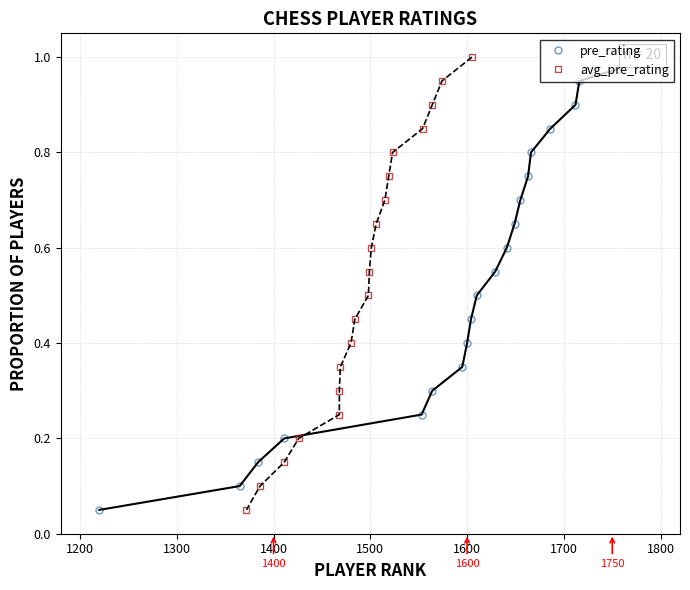

What is the label of the 17th point from the right?

1400